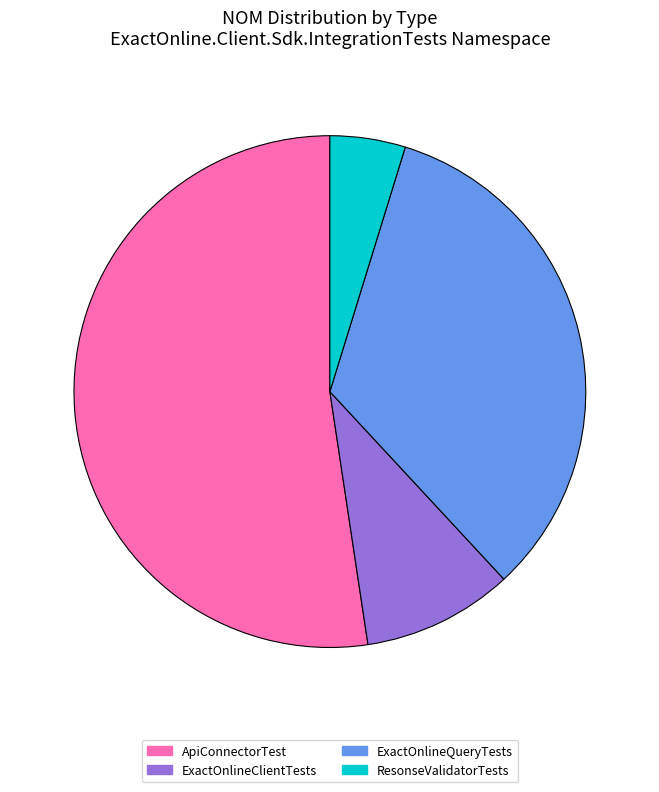

What is the smallest slice in the pie chart?

ResonseValidatorTests